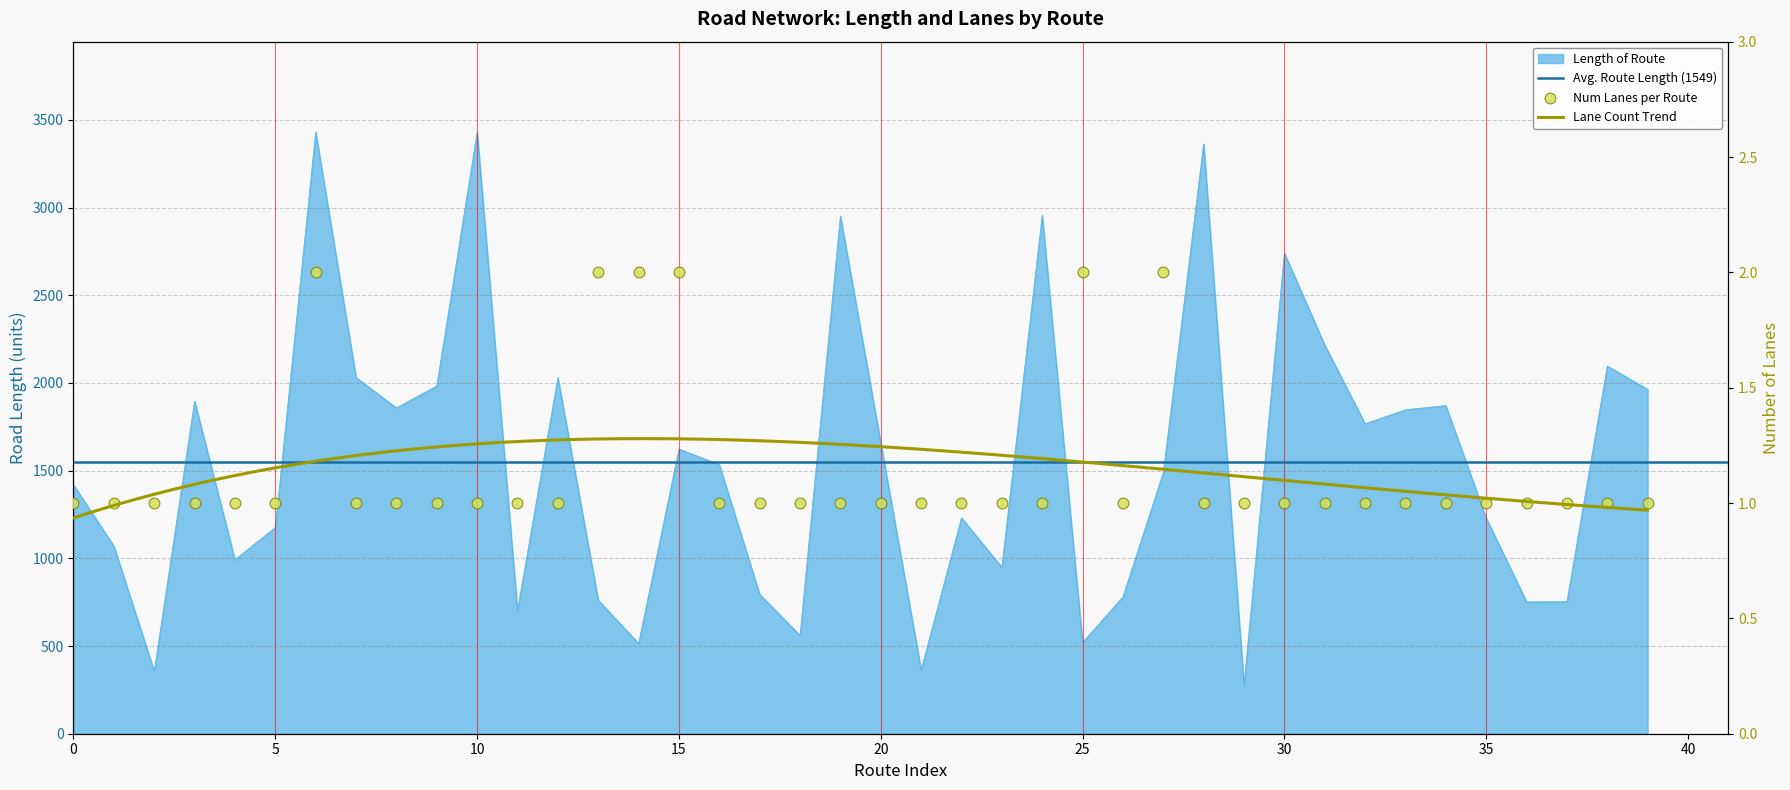

Which series contains the highest Y value?

length